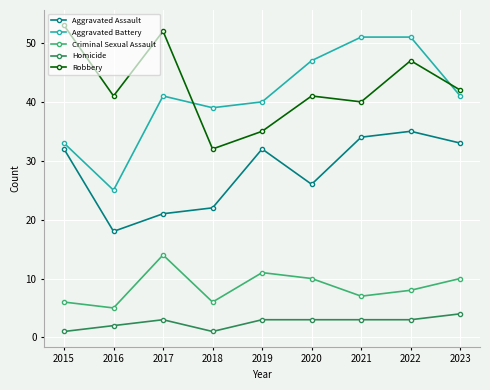

How many data points in Aggravated Battery are less than 41?

4